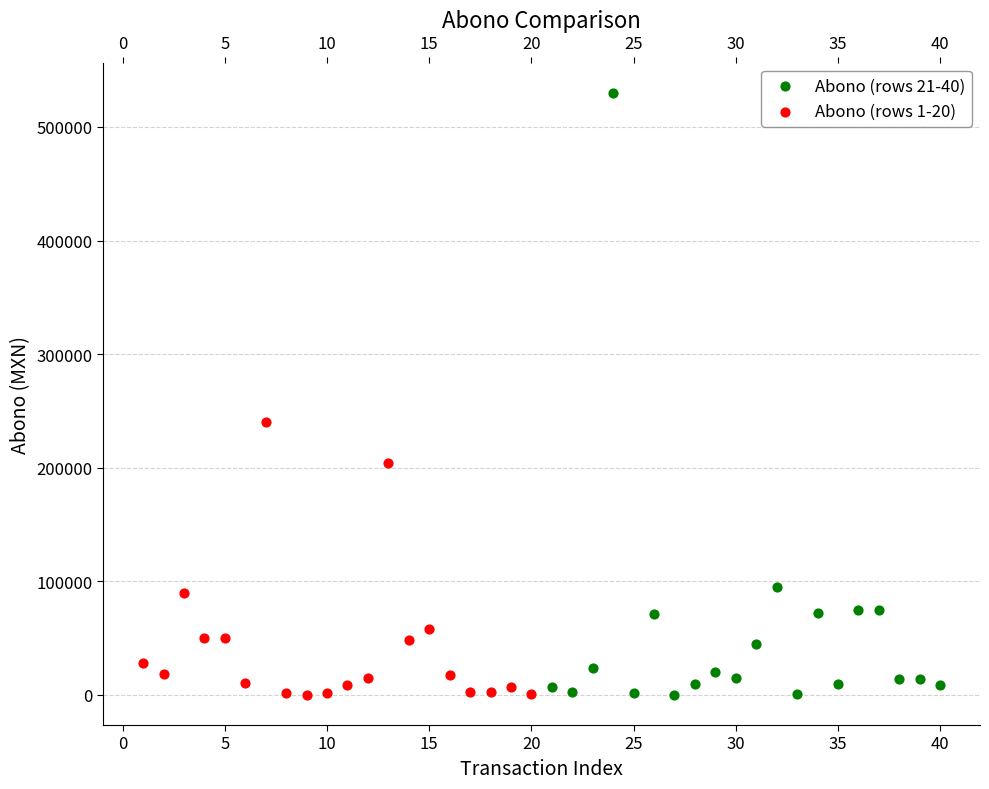

Which series has the widest spread of Y values?

Abono (rows 21-40)